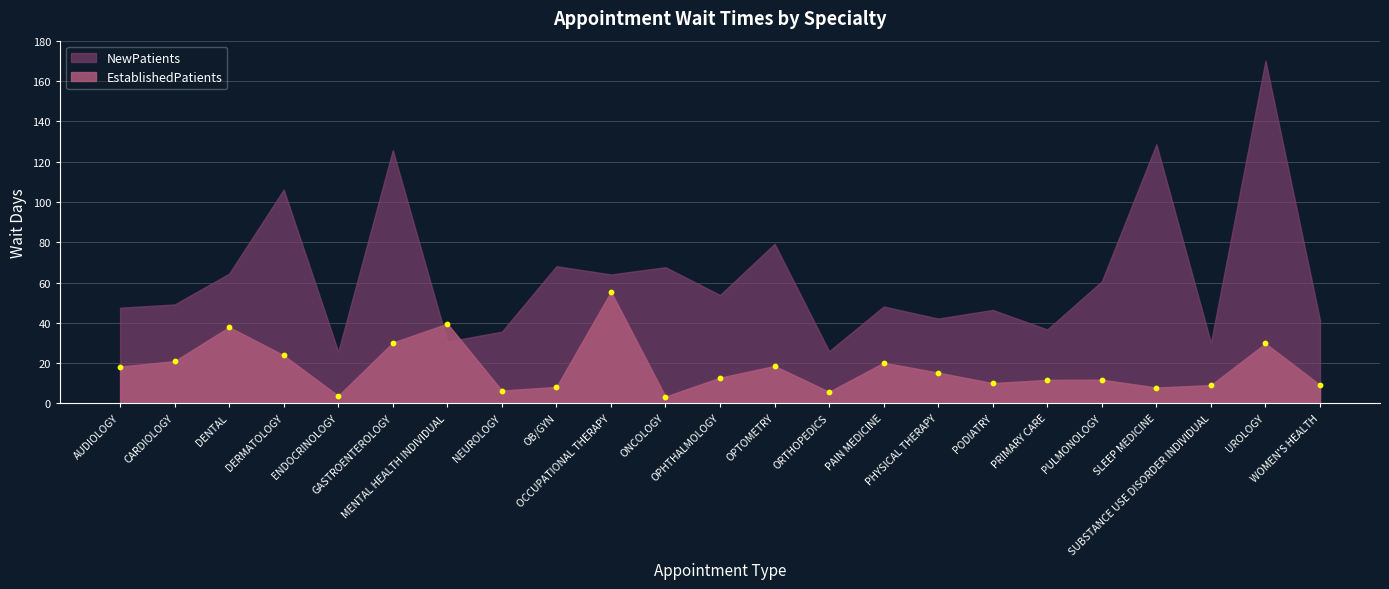

What is the range of Y values (max minus min)?

52.0